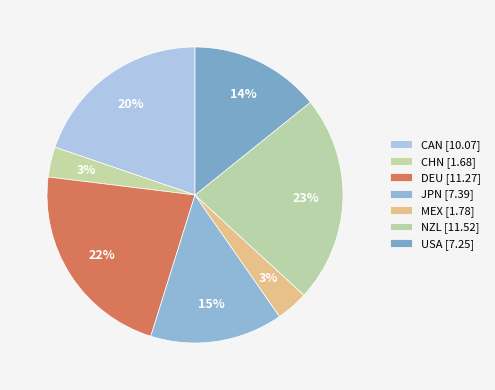

How many segments does this pie chart have?

7